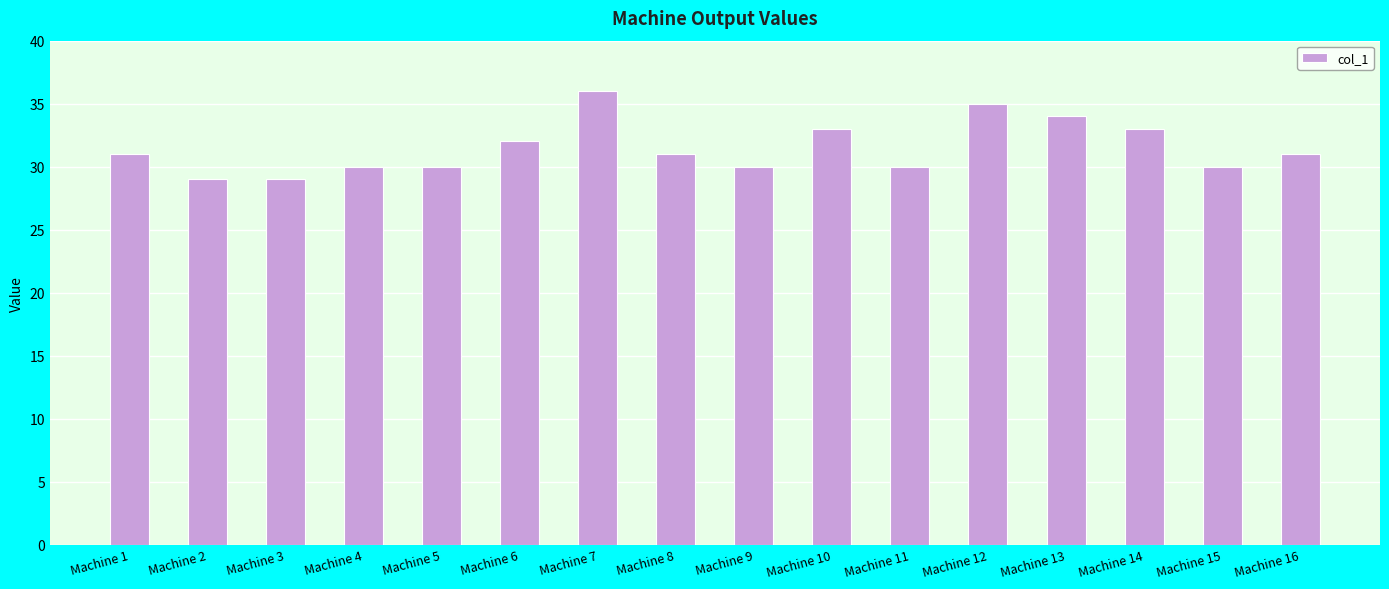

What is the value of the 9th bar from the left?

30